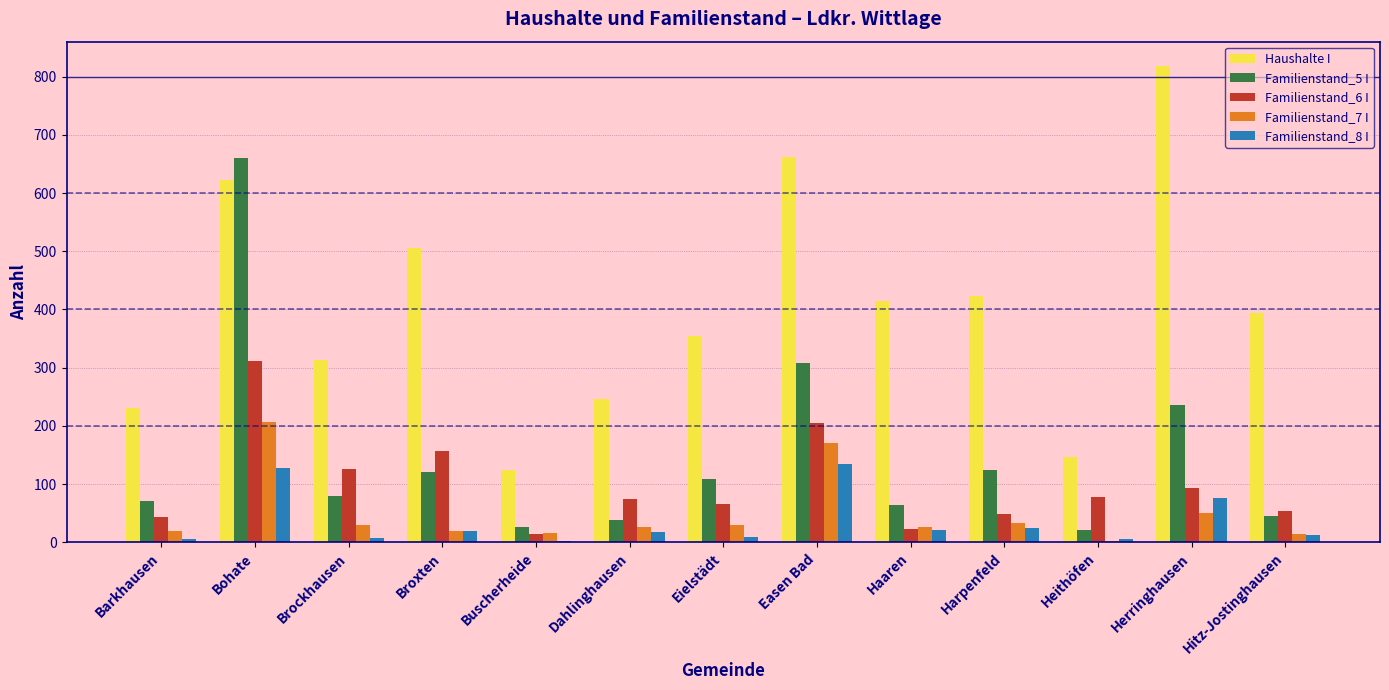

What is the average value of the Haushalte I series?

404